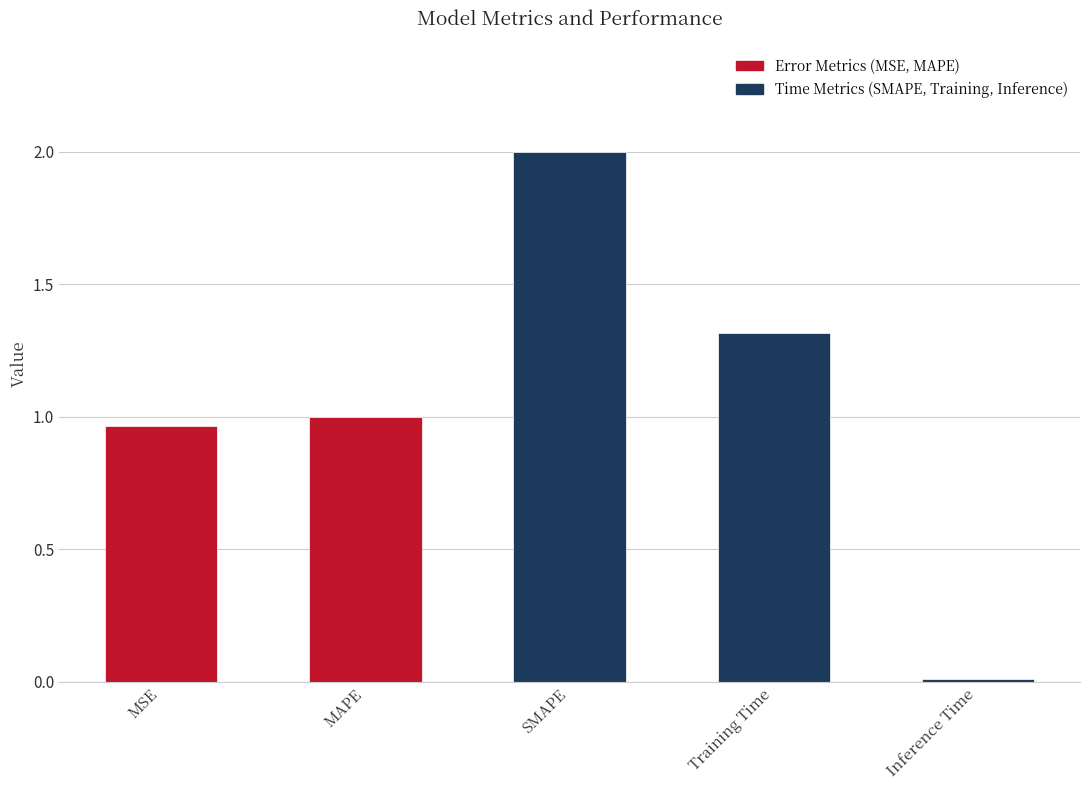

Between MAPE and Inference Time, which is larger?

MAPE